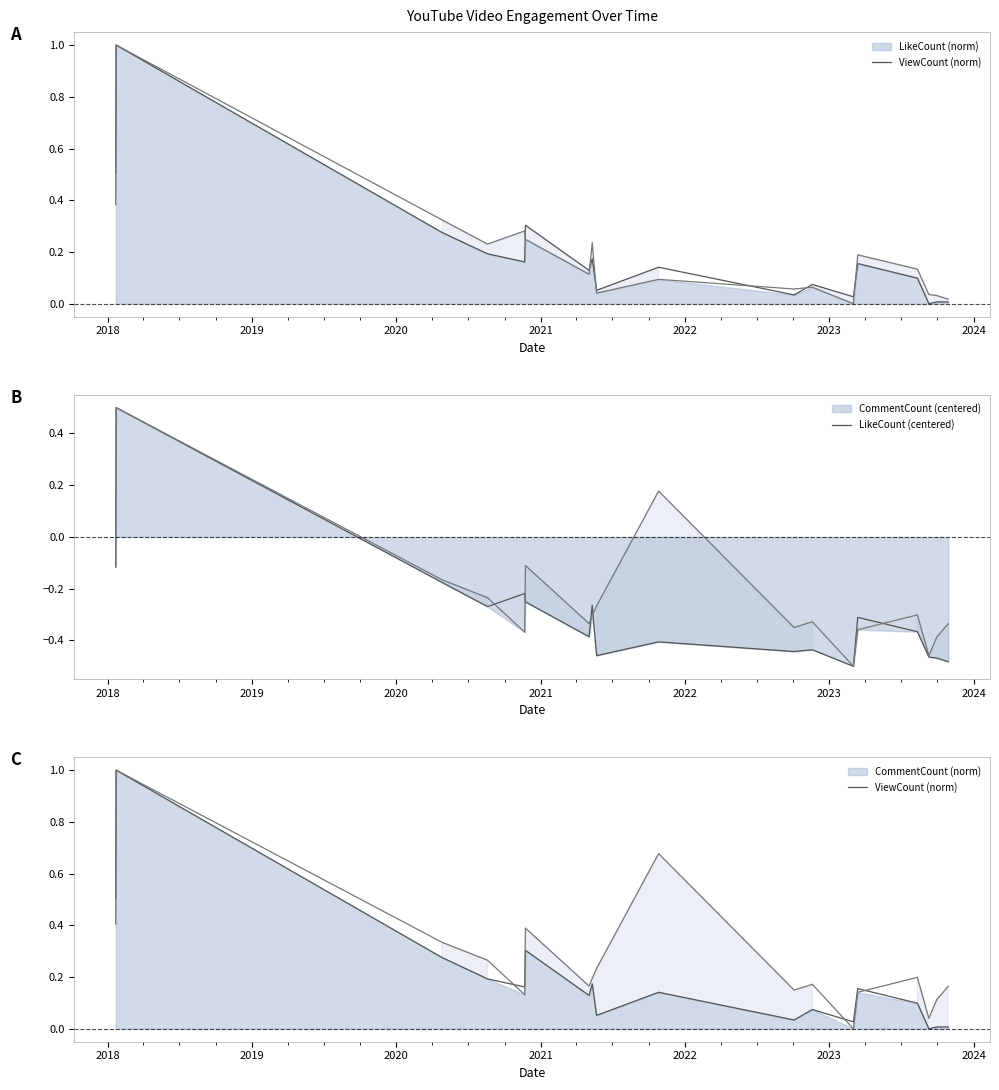

How many negative values does the LikeCount (centered) series have?

17